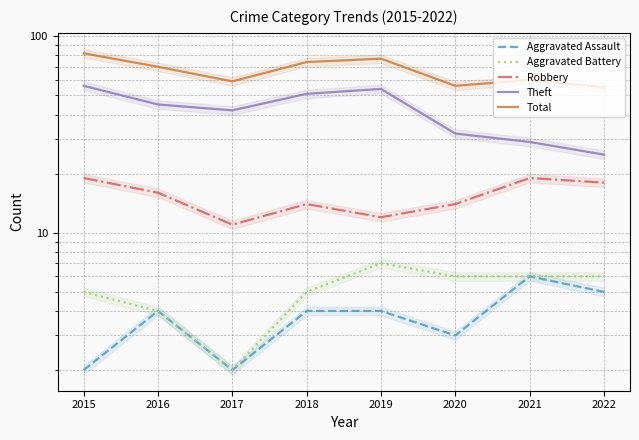

Where is the first local maximum for Robbery?

2018